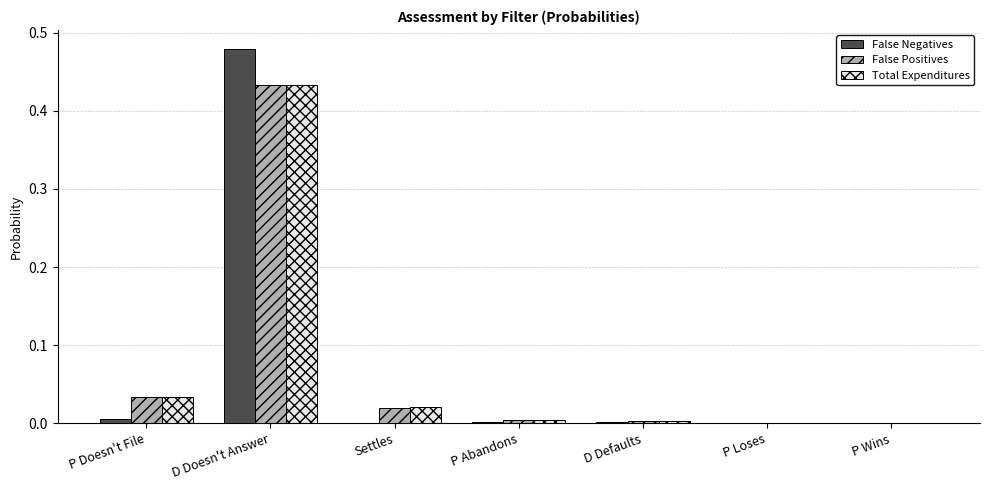

Which category has the highest value across all series?

D Doesn't Answer